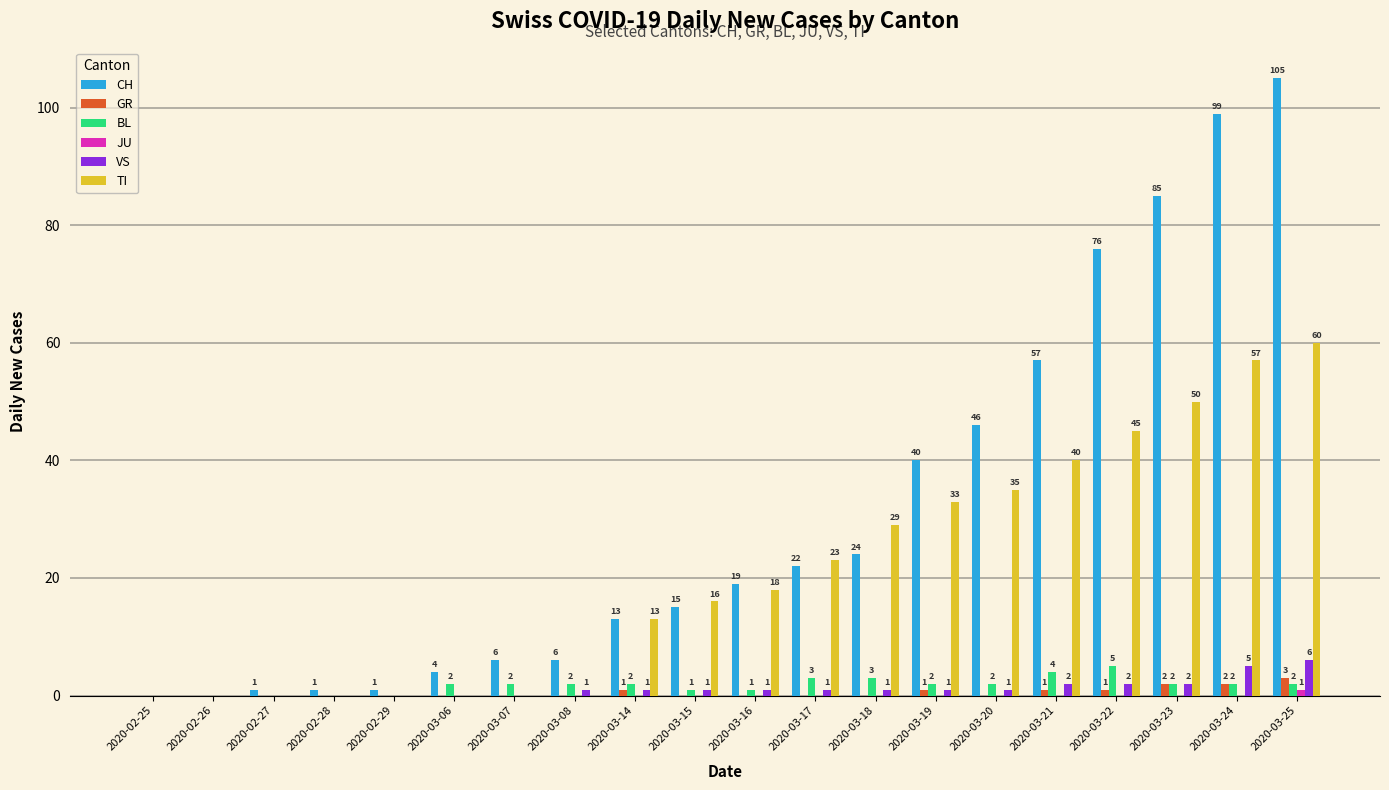

At which category is the sum across all series the highest?

2020-03-25